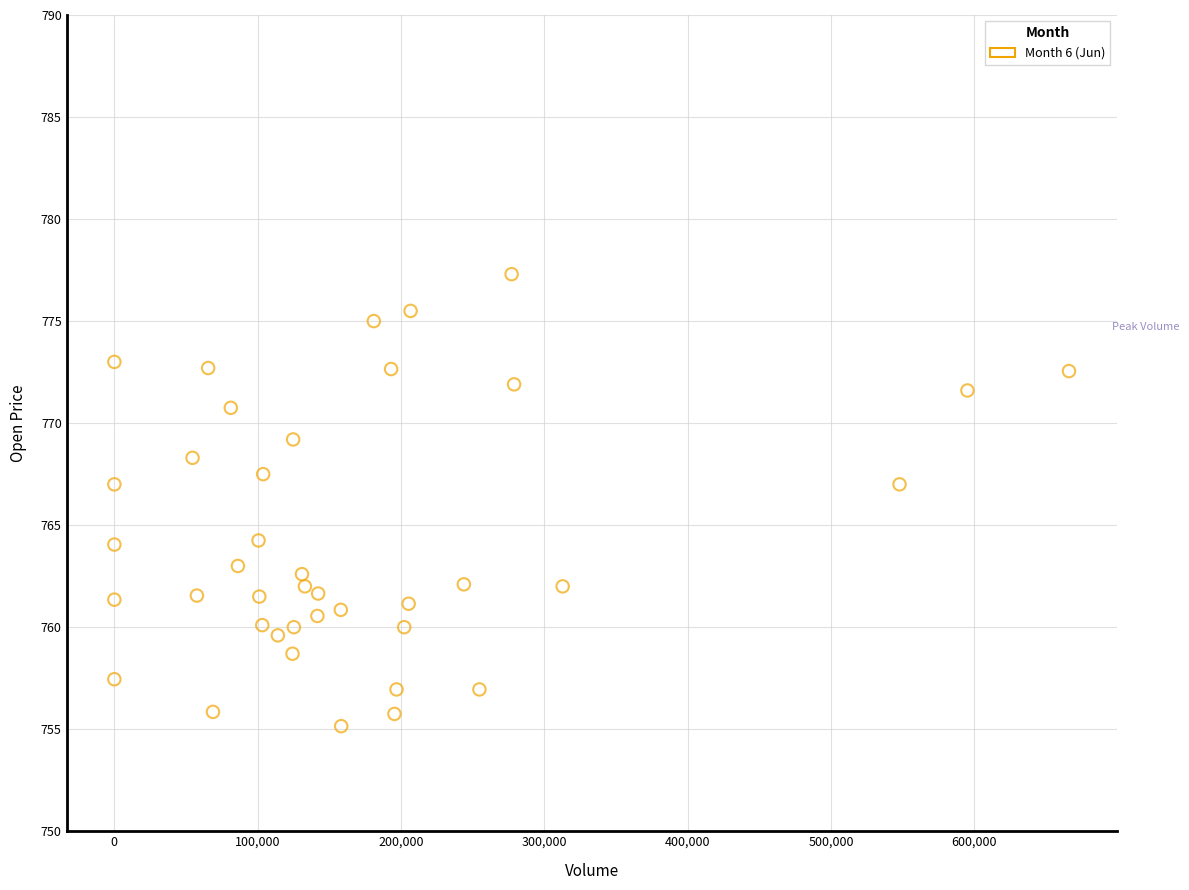

What is the range of X values (max minus min)?

666083.0